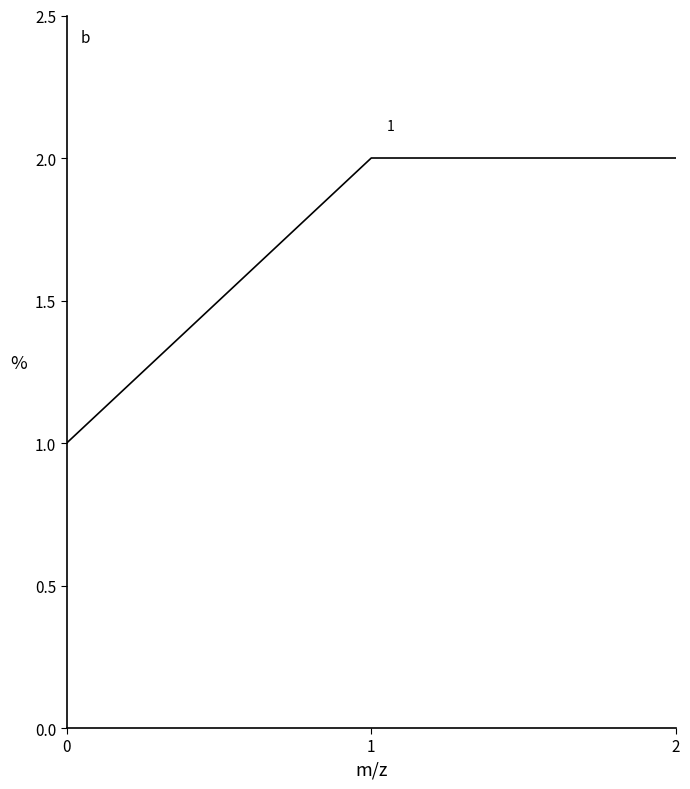

At which label is the value closest to 1?

0